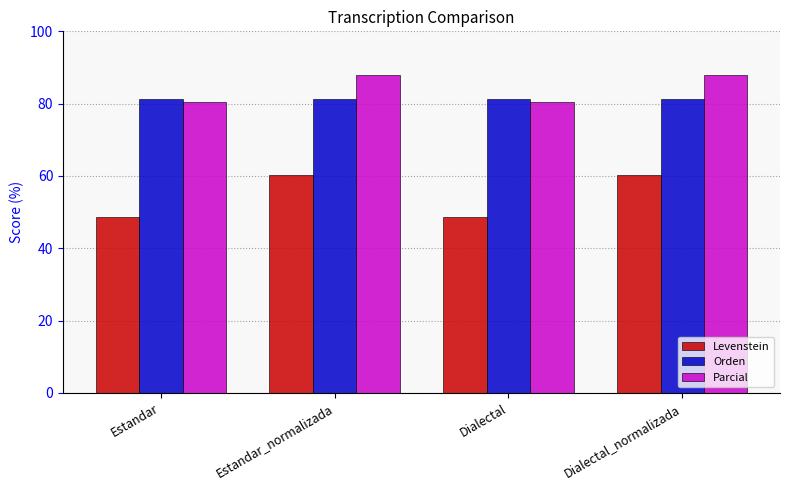

Which series changed the most between Dialectal and Dialectal_normalizada?

Levenstein